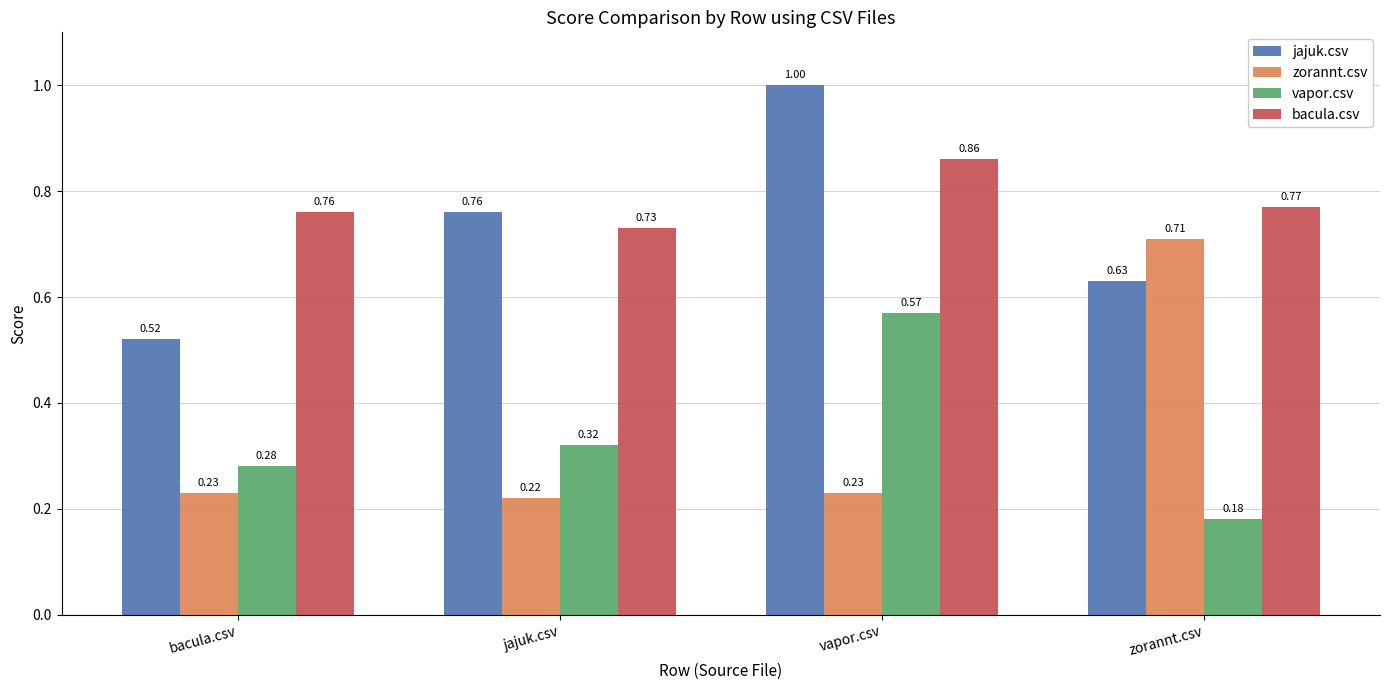

Is the value of jajuk.csv at vapor.csv greater than the value of bacula.csv at vapor.csv?

Yes